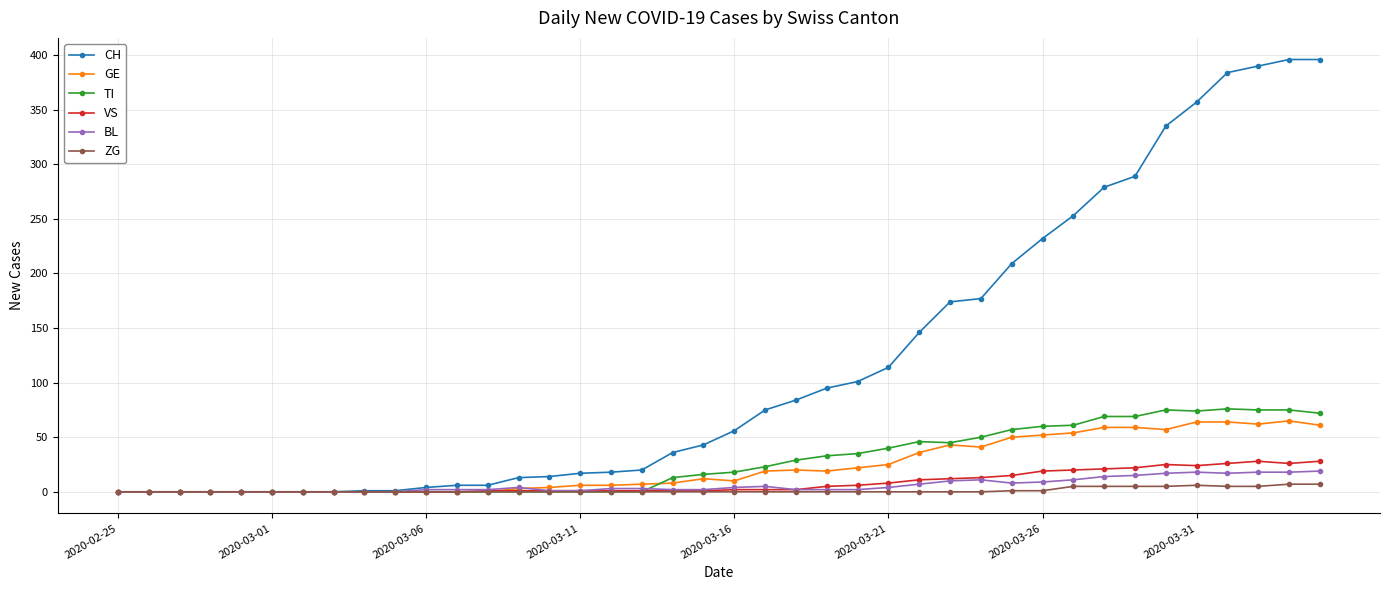

Which series has the widest spread of values?

CH